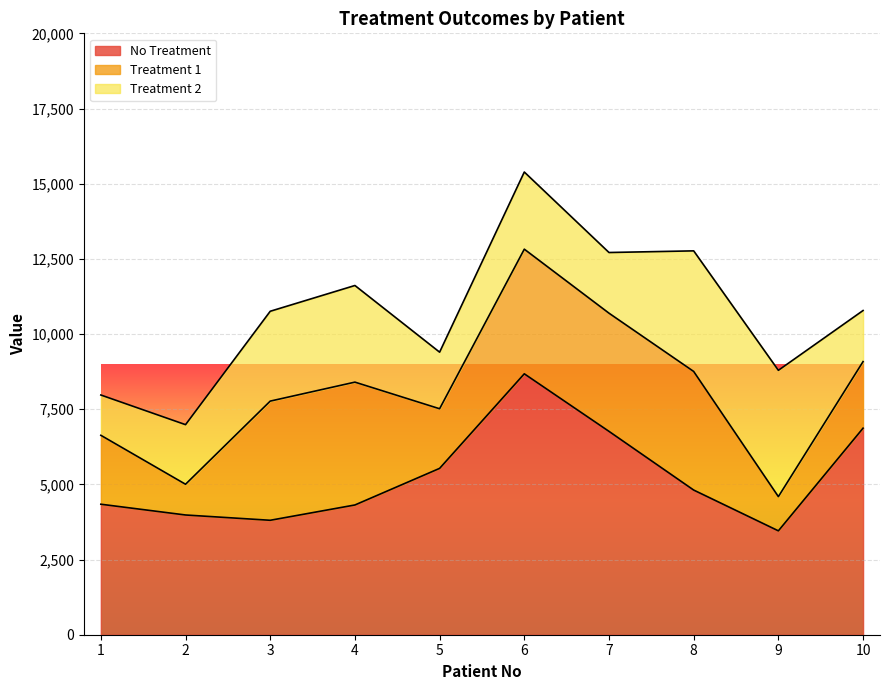

What is the lowest value of the No Treatment series?

3455